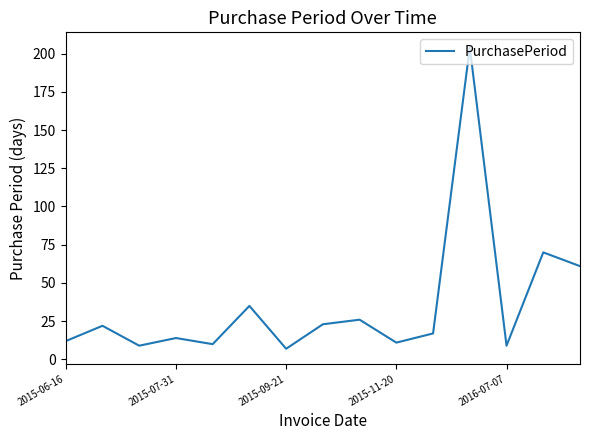

Does the chart display data point markers on the line(s)?

No